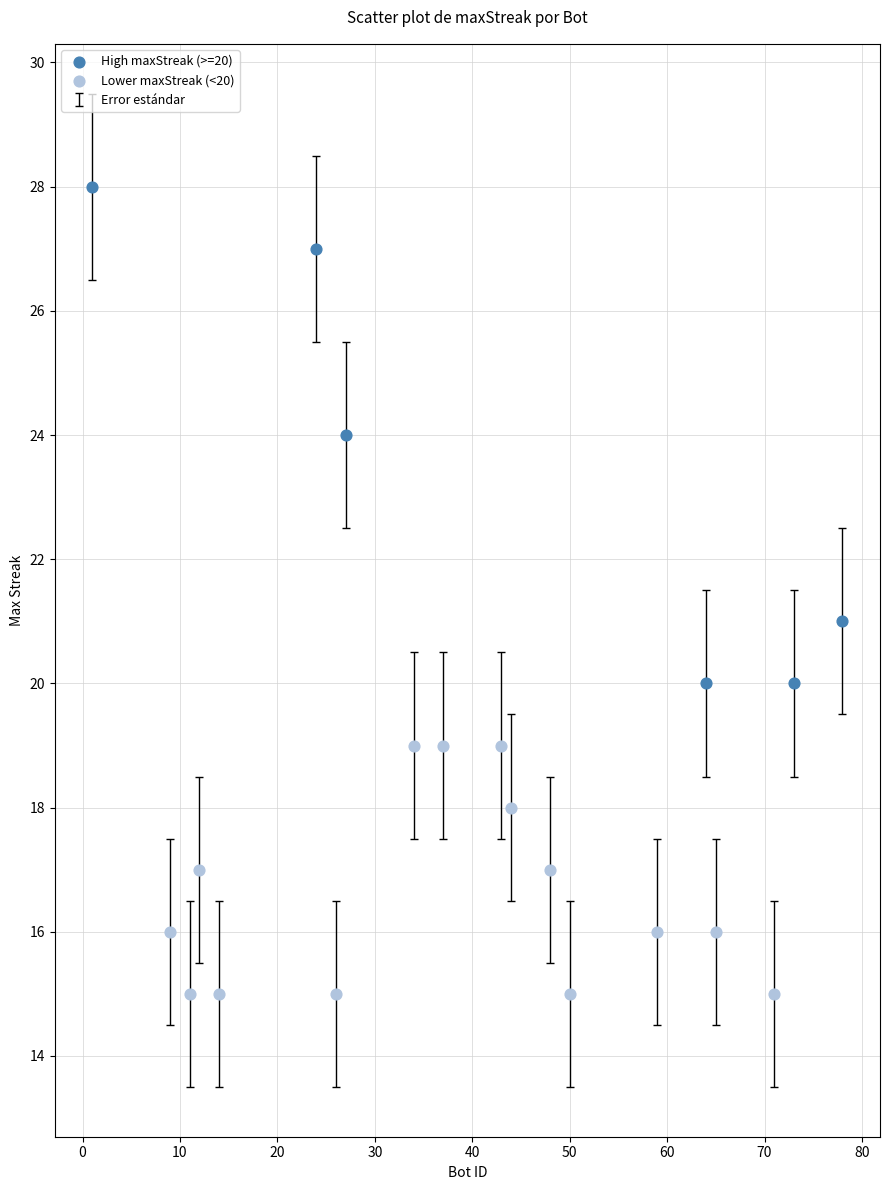

Which series contains the highest Y value?

High maxStreak (>=20)